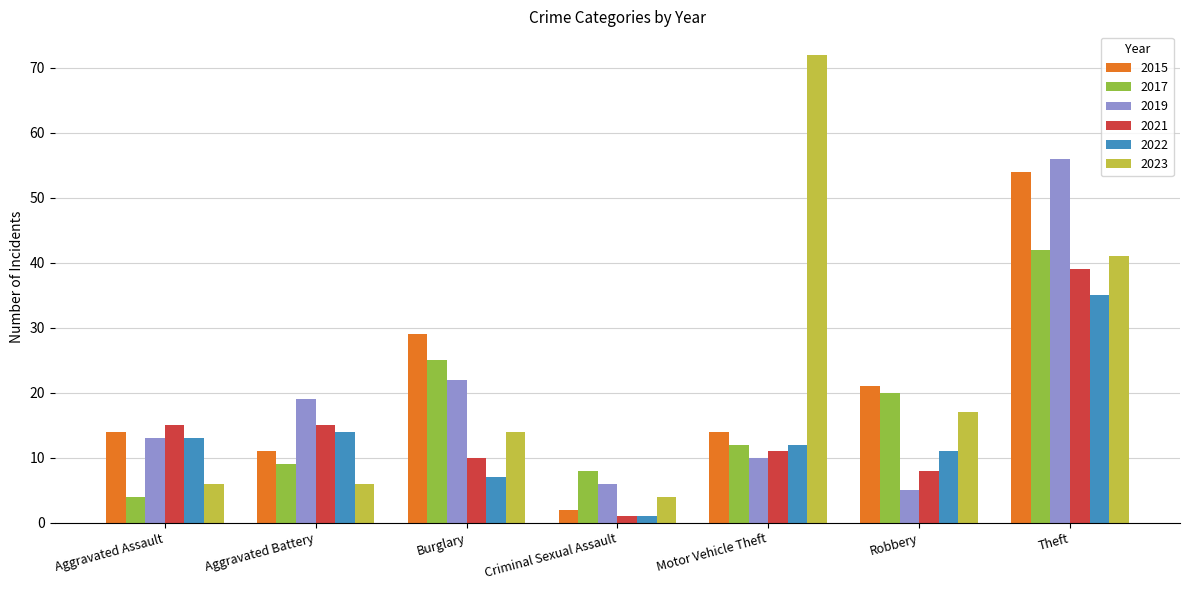

Are the bars grouped side by side (vs. stacked)?

Yes